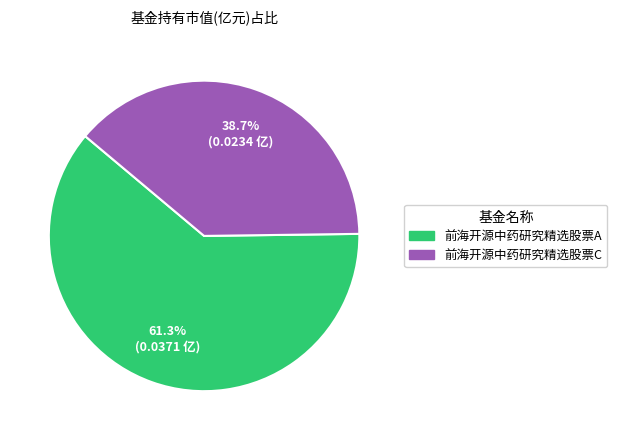

What percentage is the 前海开源中药研究精选股票C slice, to the nearest percent?

39%